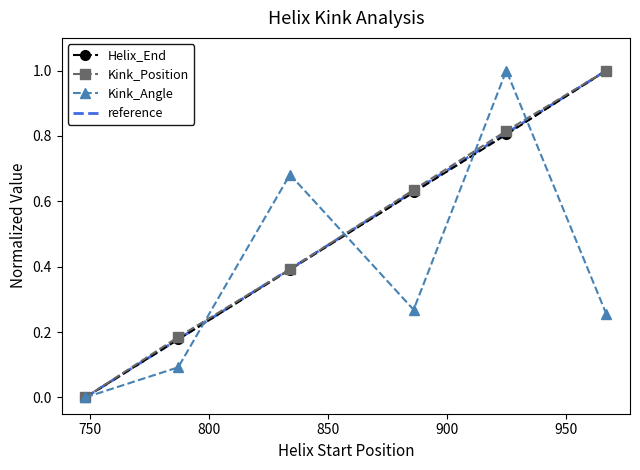

What is the difference between the maximum and minimum values in the Kink_Position series?

1.0